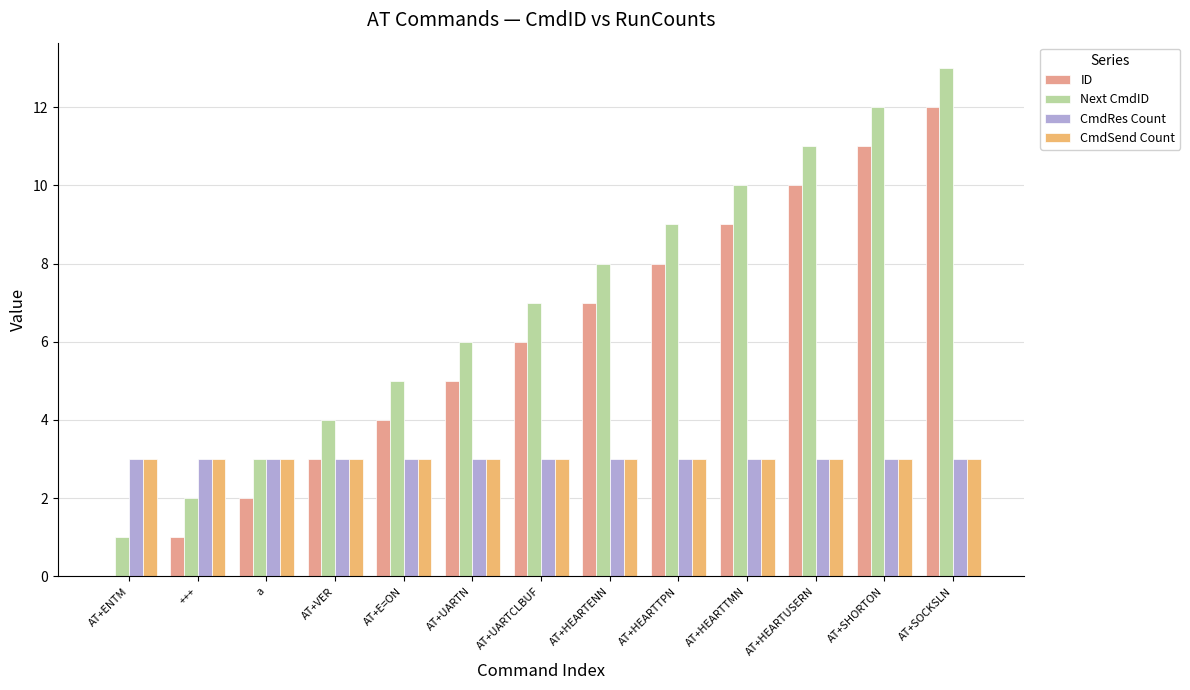

Is the value of ID at AT+E=ON greater than the value of CmdRes Count at a?

Yes